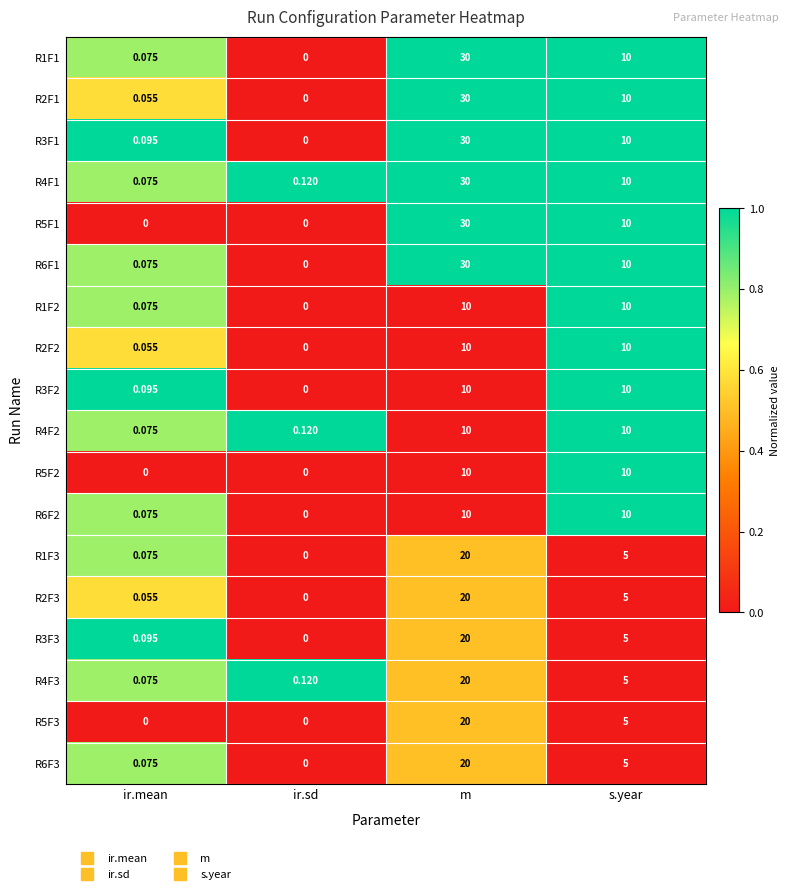

Which series has the largest total across all categories?

R4F1